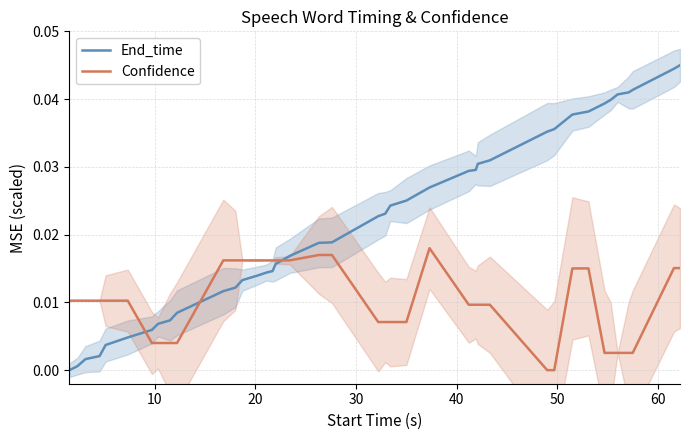

After their last crossing, which series has the higher values: Confidence or End_time?

End_time